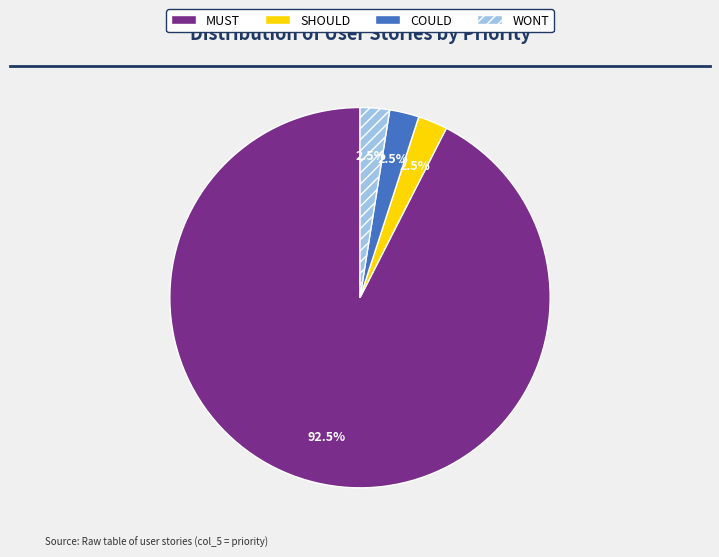

What is the largest slice in the pie chart?

MUST